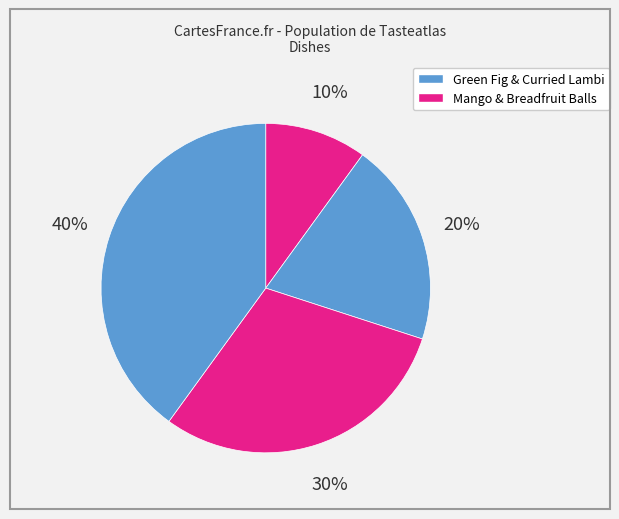

How many segments does this pie chart have?

4